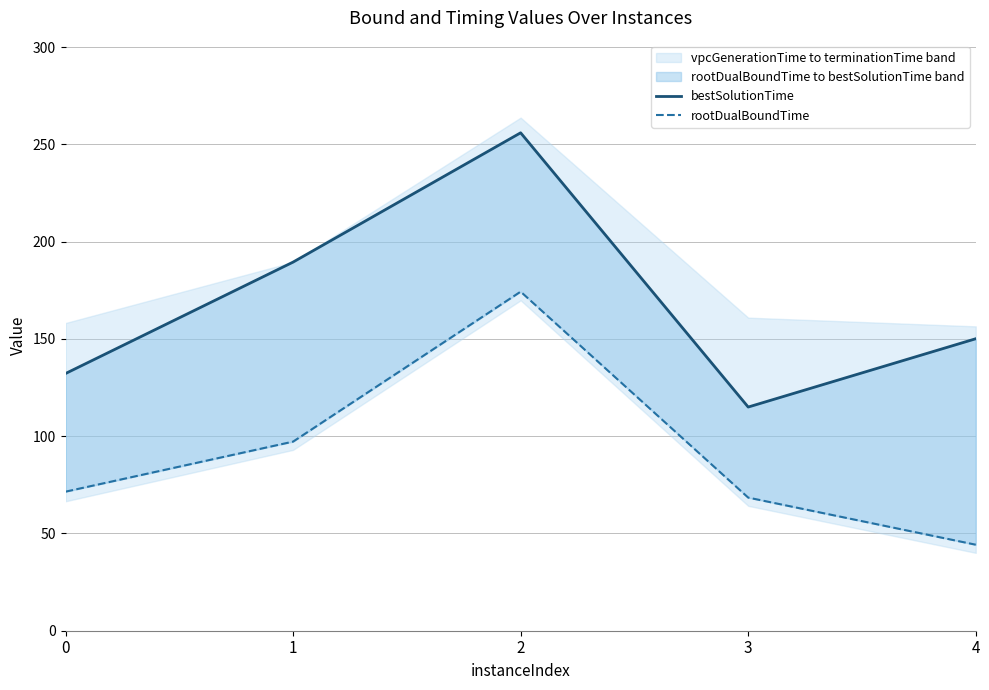

Reading right to left, what are all the values shown in this chart?

bestSolutionTime: 4=150.1	3=115.0	2=256.0	1=189.5	0=132.2
rootDualBoundTime: 4=44.2	3=68.4	2=174.3	1=97.2	0=71.5